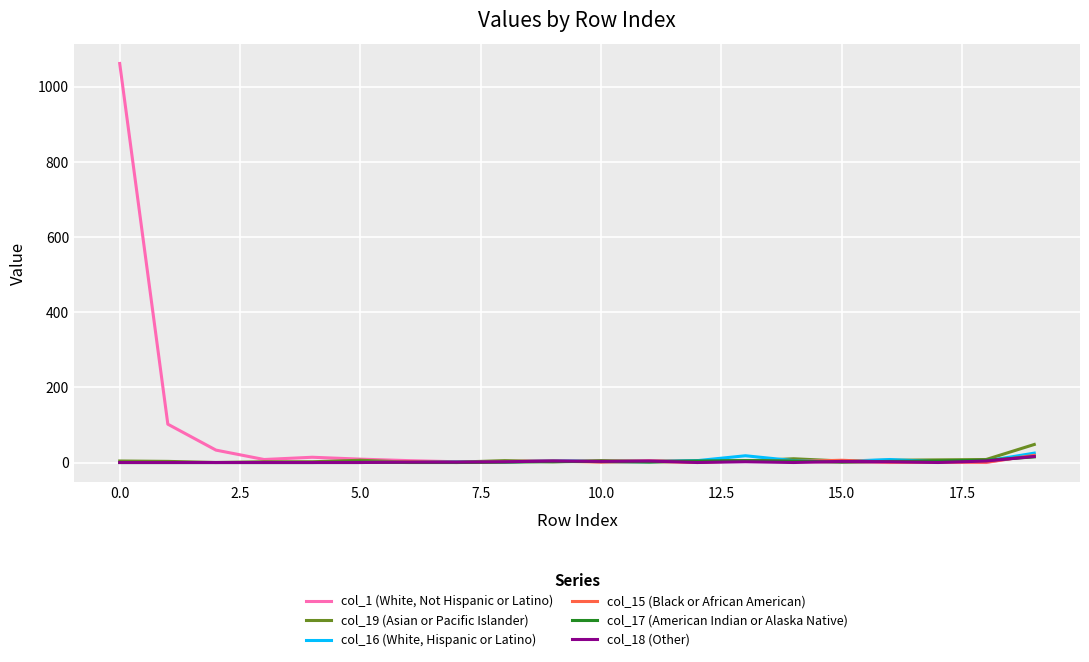

What is the difference between the maximum and second lowest values in the col_16 (White, Hispanic or Latino) series?

25